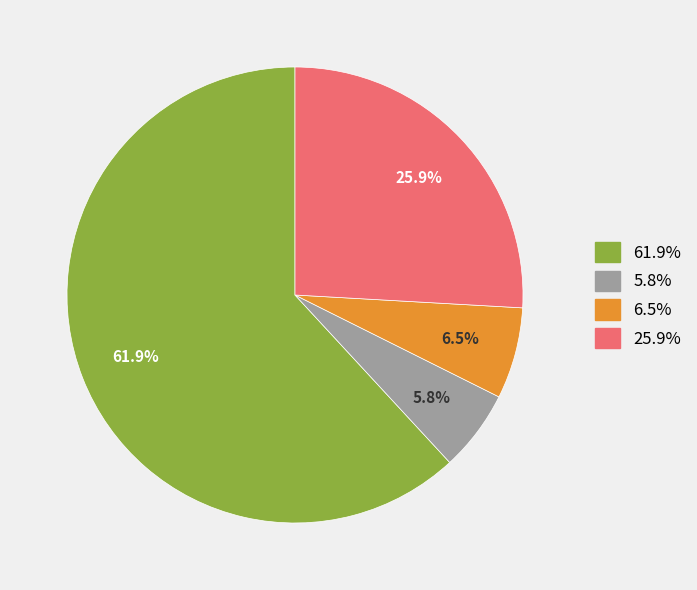

Does any single category account for the majority?

Yes